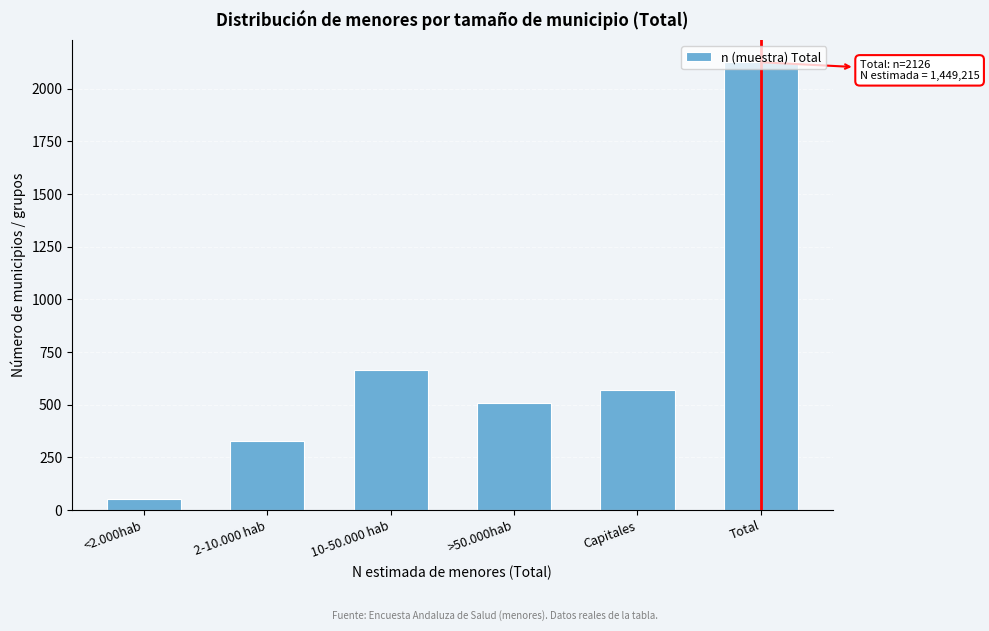

True or false: the data shows 2126 at Total.

True